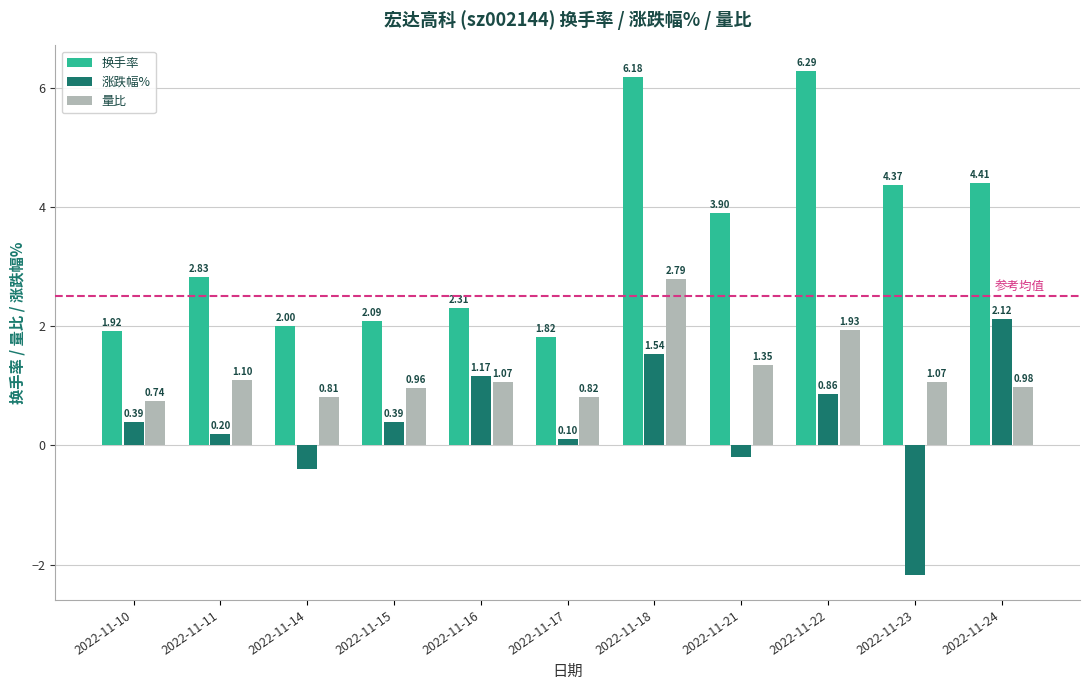

How many data points does each series have?

11